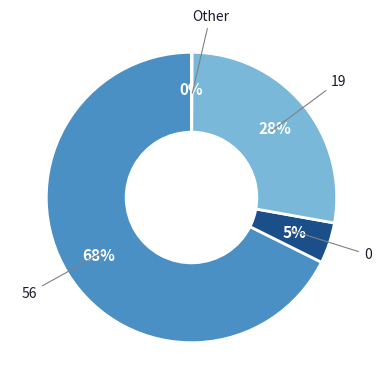

Does any single category account for the majority?

Yes